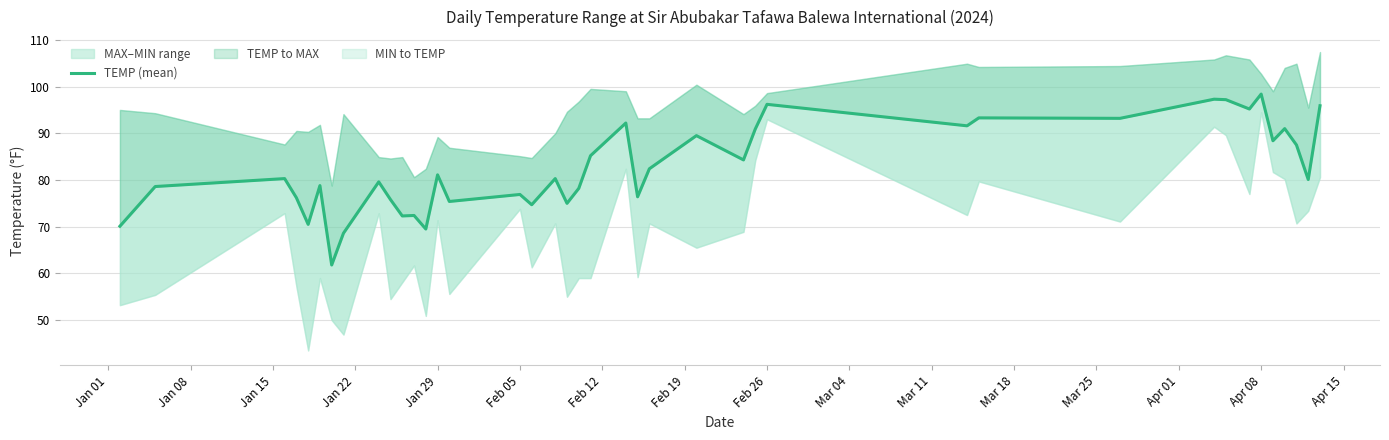

The chart shows a value of 16.7 at 18. True or false?

False